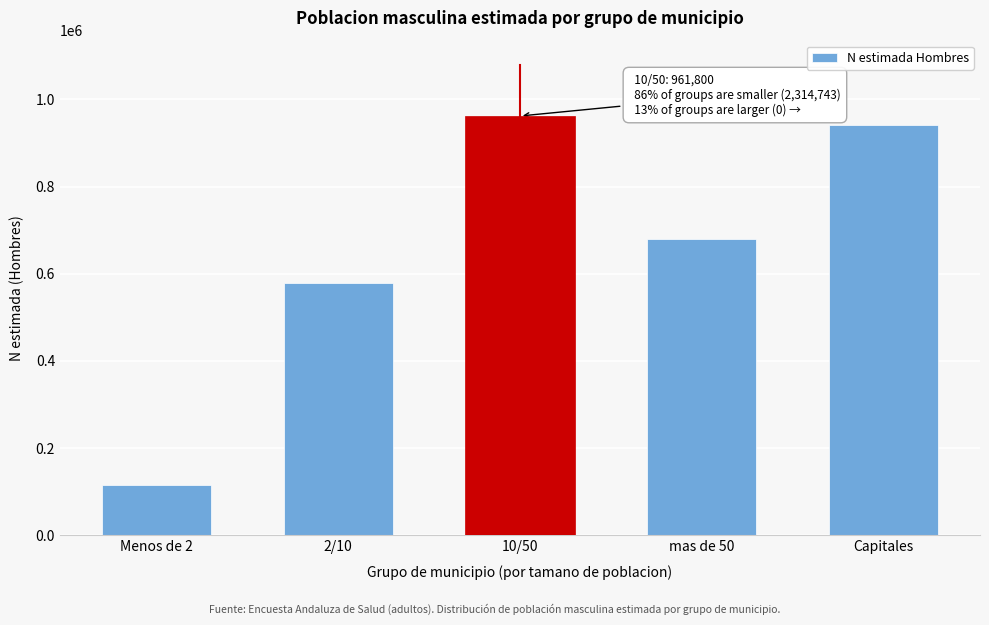

Reading left to right, transcribe all the data shown in this chart.

115358	578654	961800	678509	942222